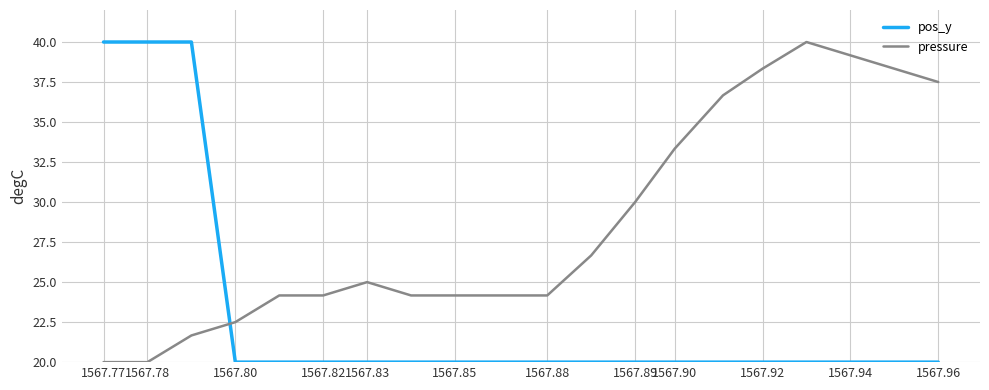

What is the maximum value for pressure?

40.0